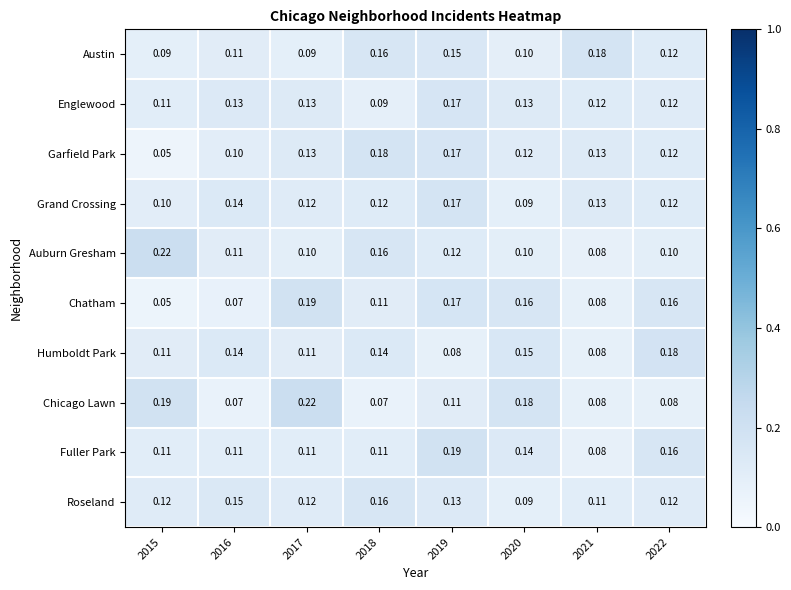

What is the total value across all series at 2019?

1.5